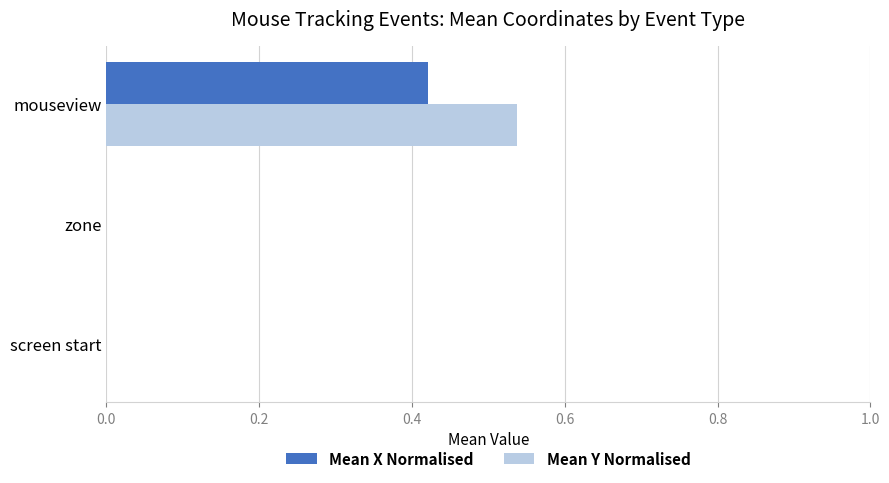

Which series changed the most between screen start and mouseview?

Mean Y Normalised